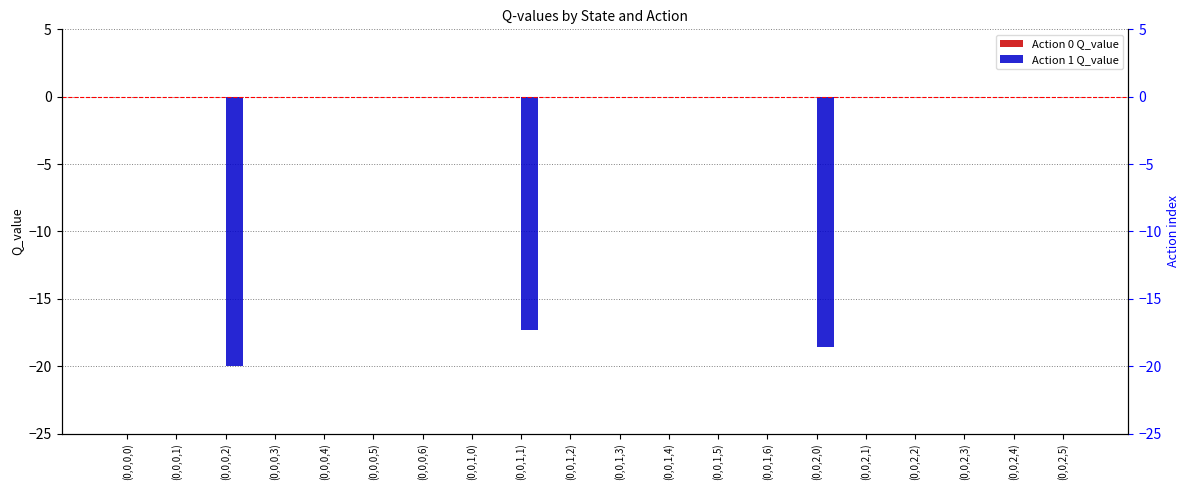

What is the difference between the highest and lowest values at (0,0,2,0)?

18.6